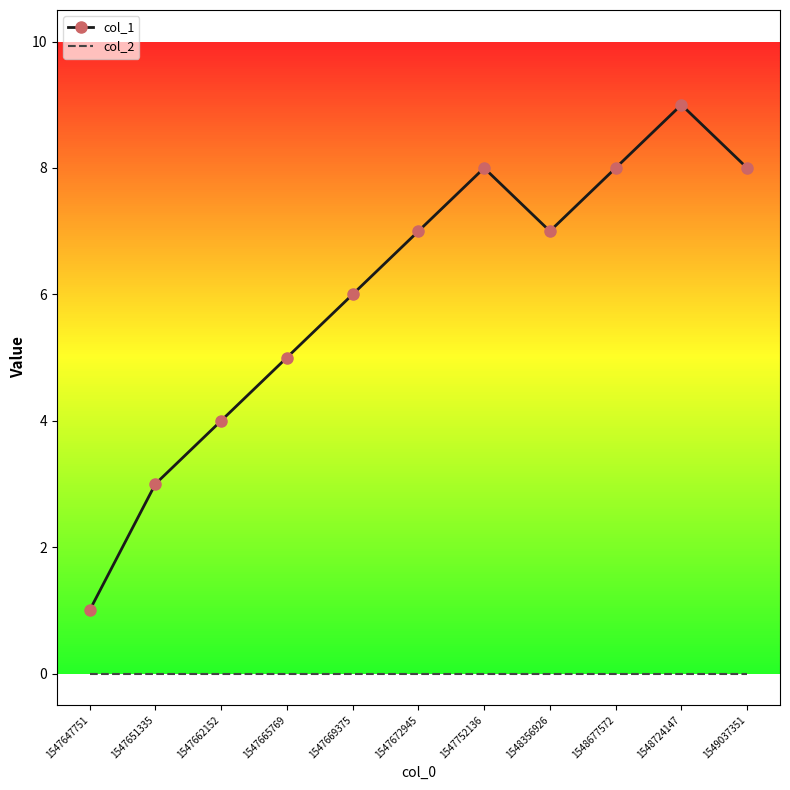

Is the value of col_2 at 1547647751 greater than the value of col_1 at 1548356926?

No